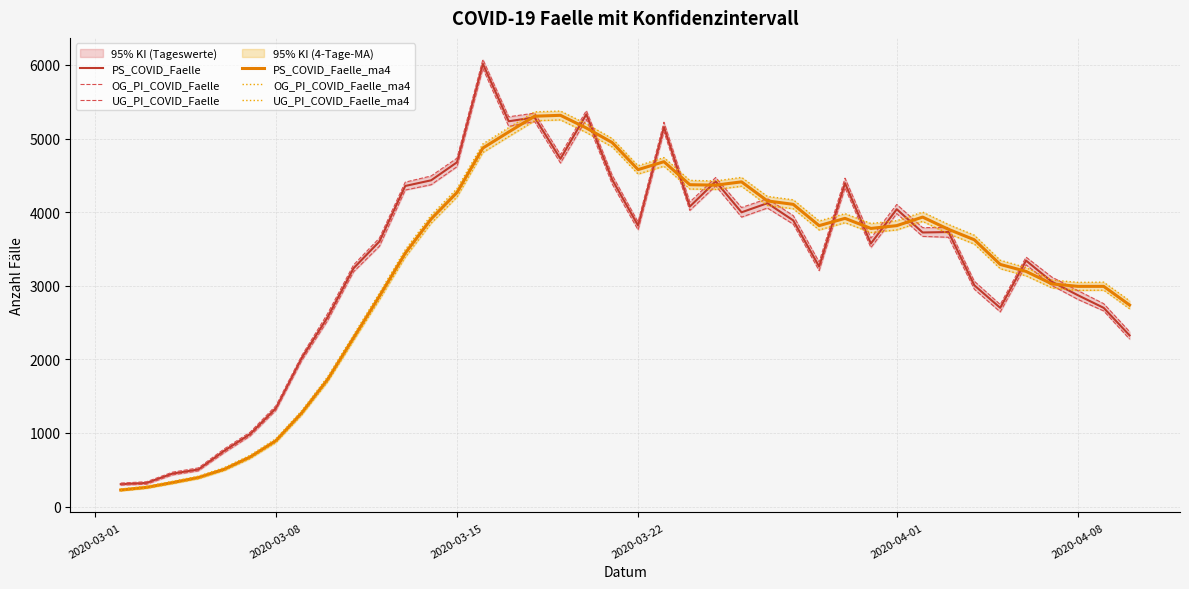

True or false: UG_PI_COVID_Faelle_ma4 and PS_COVID_Faelle_ma4 cross at least once.

False